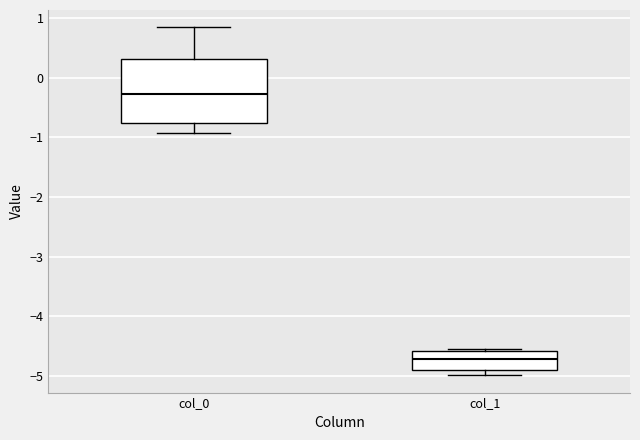

Where is the lower edge of the box for col_1 on the y-axis? The values are not printed on the chart, so give them approximately, as read against the axis.

-4.9